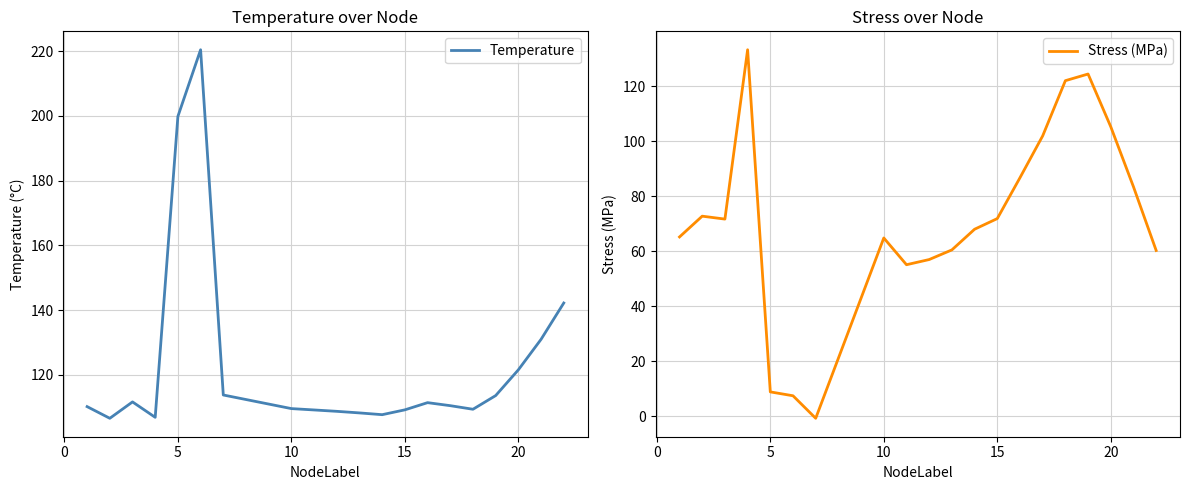

What is the minimum value for Temperature?

106.6